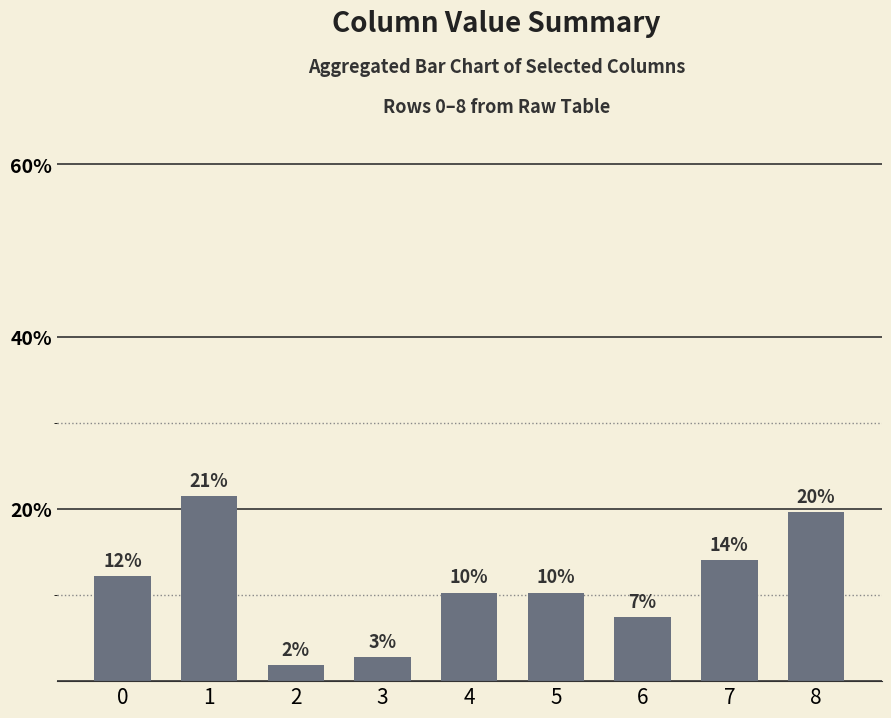

What is the maximum value shown in the chart?

21.5